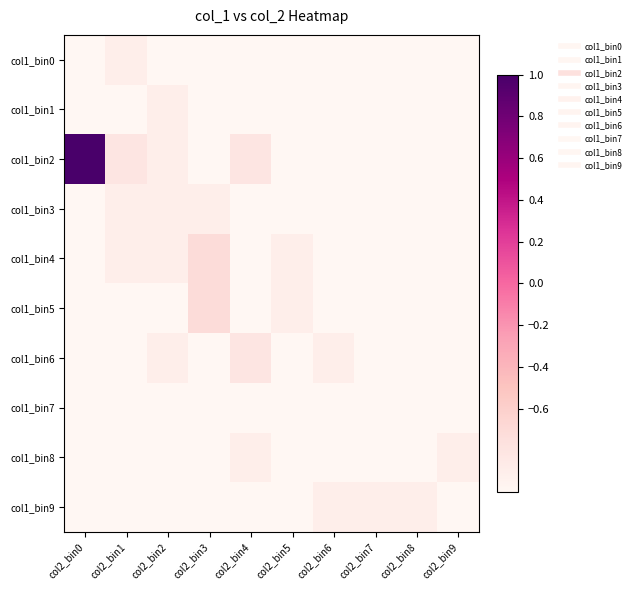

What is the total value across all series at col2_bin6?

-9.8